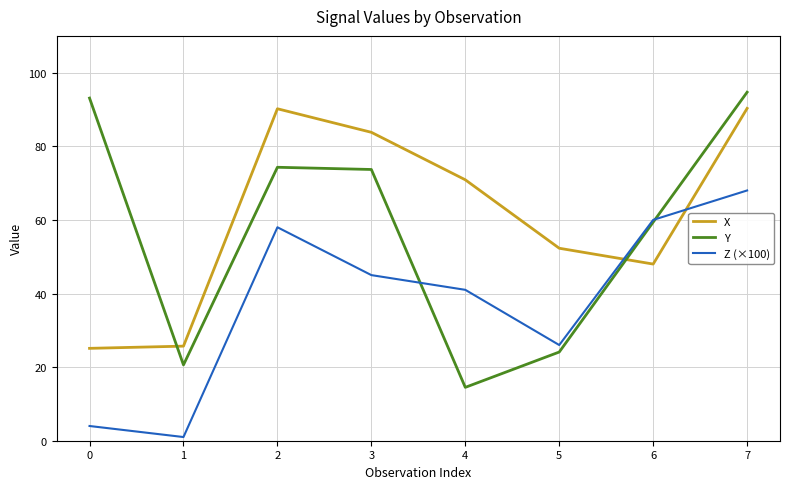

At 1, list the series in order from largest to smallest.

X, Y, Z (×100)